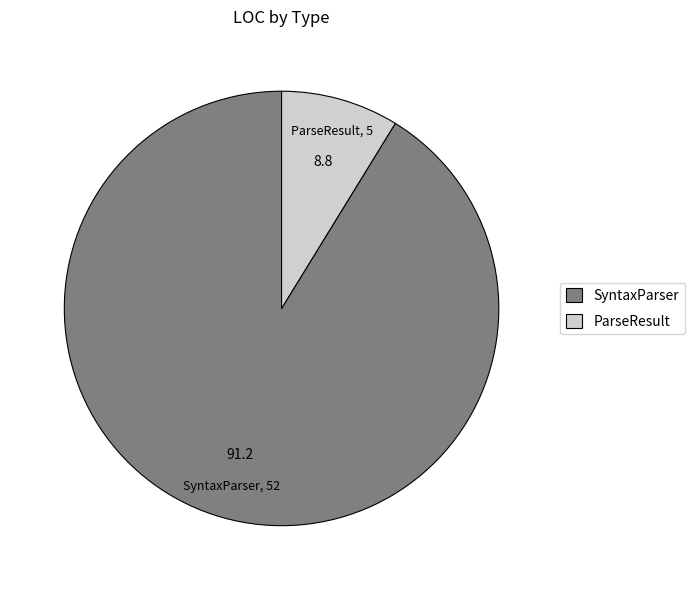

Which slice is the smallest?

ParseResult